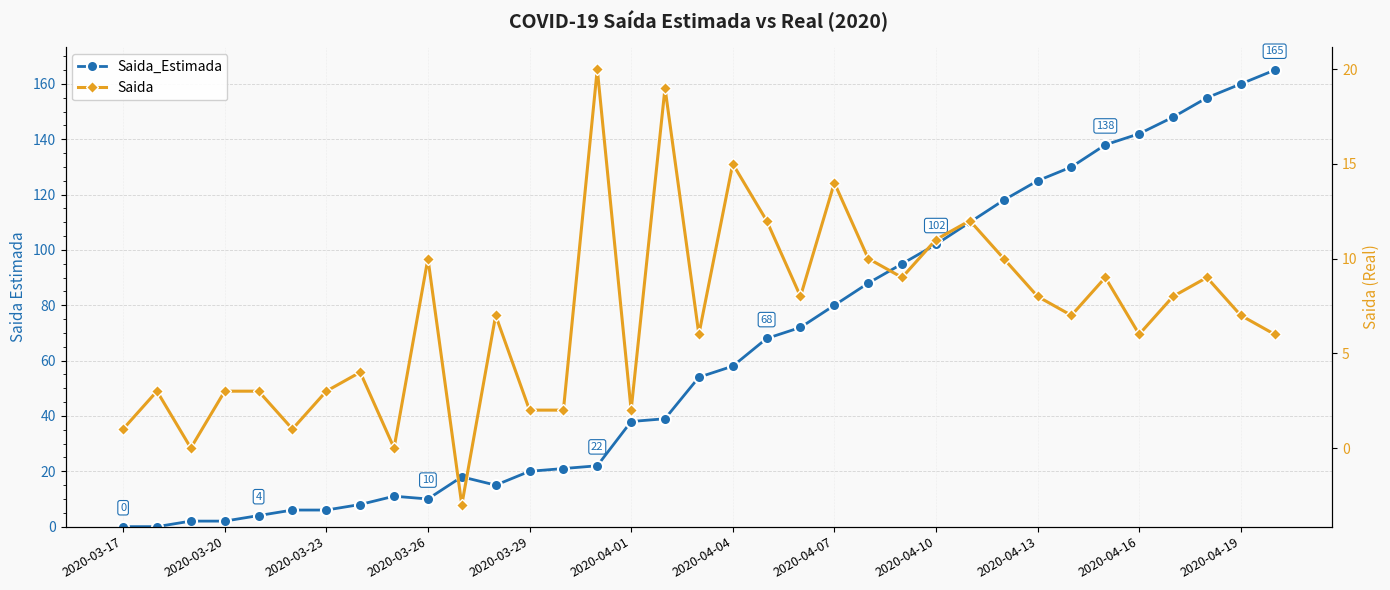

Where is Saida_Estimada nearest to the value 82?

2020-04-07